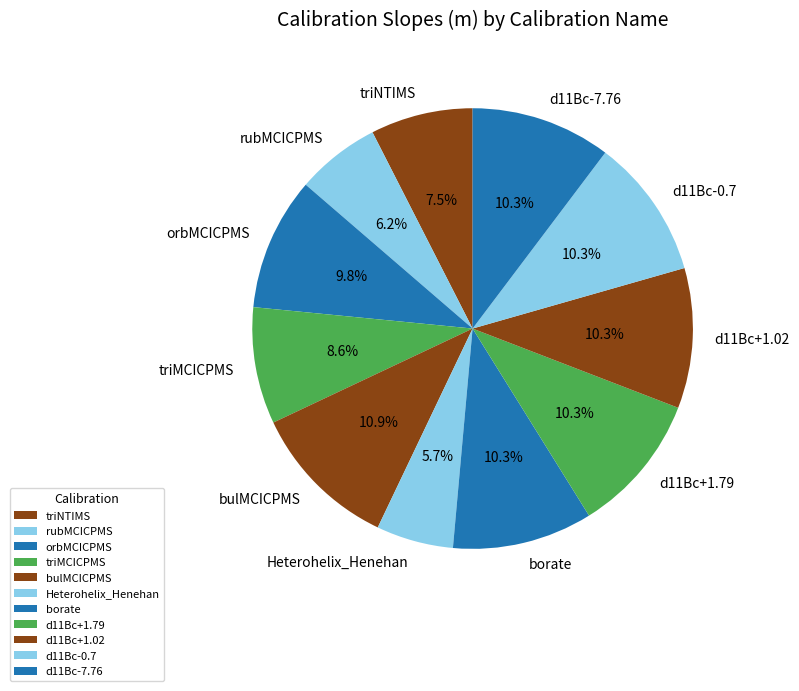

What percentage is NOT represented by rubMCICPMS?

93.8%